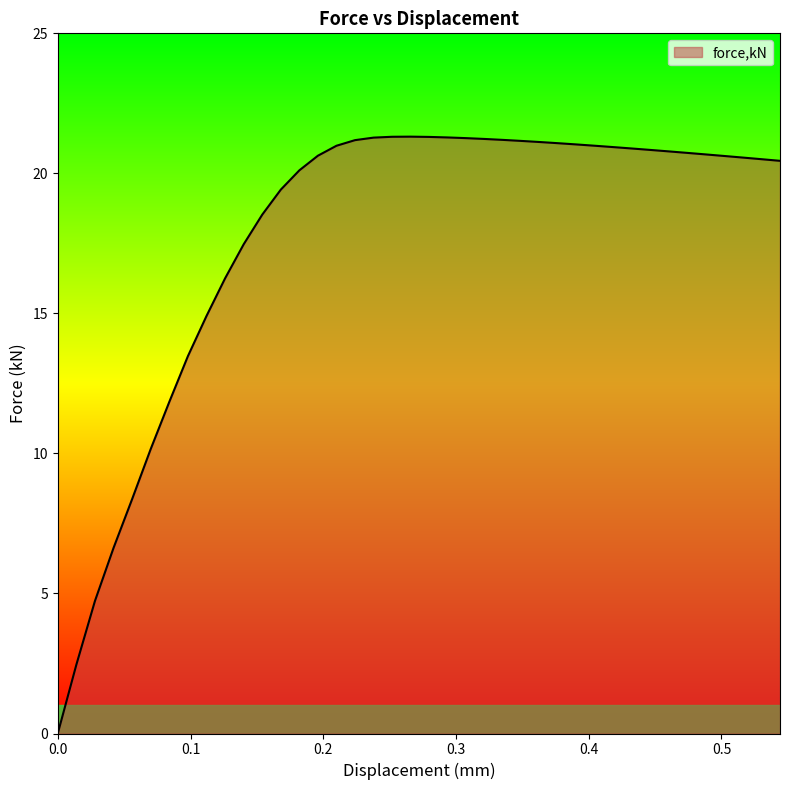

What is the difference between the maximum and minimum values?

21.3